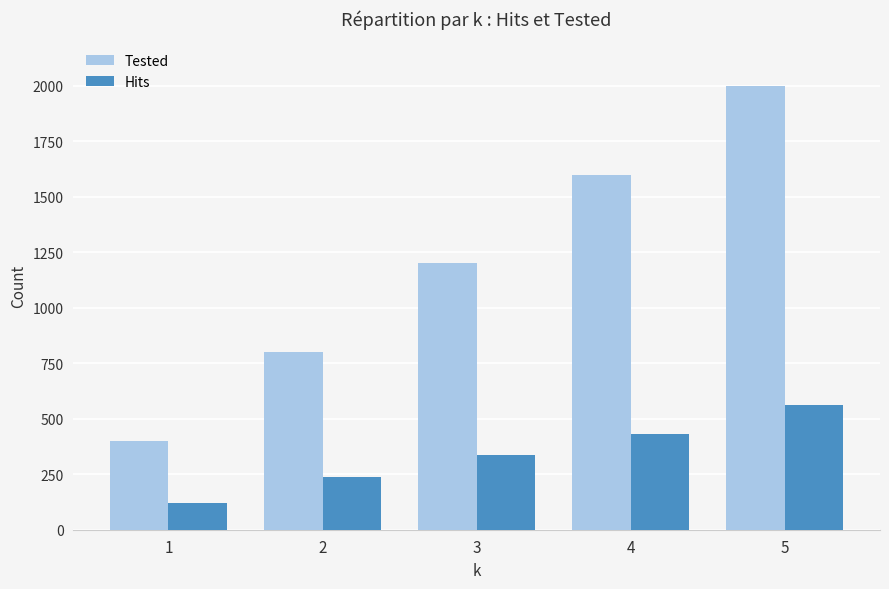

Reading left to right, transcribe all the data shown in this chart.

Tested: 400	800	1200	1600	2000
Hits: 120	239	335	432	560